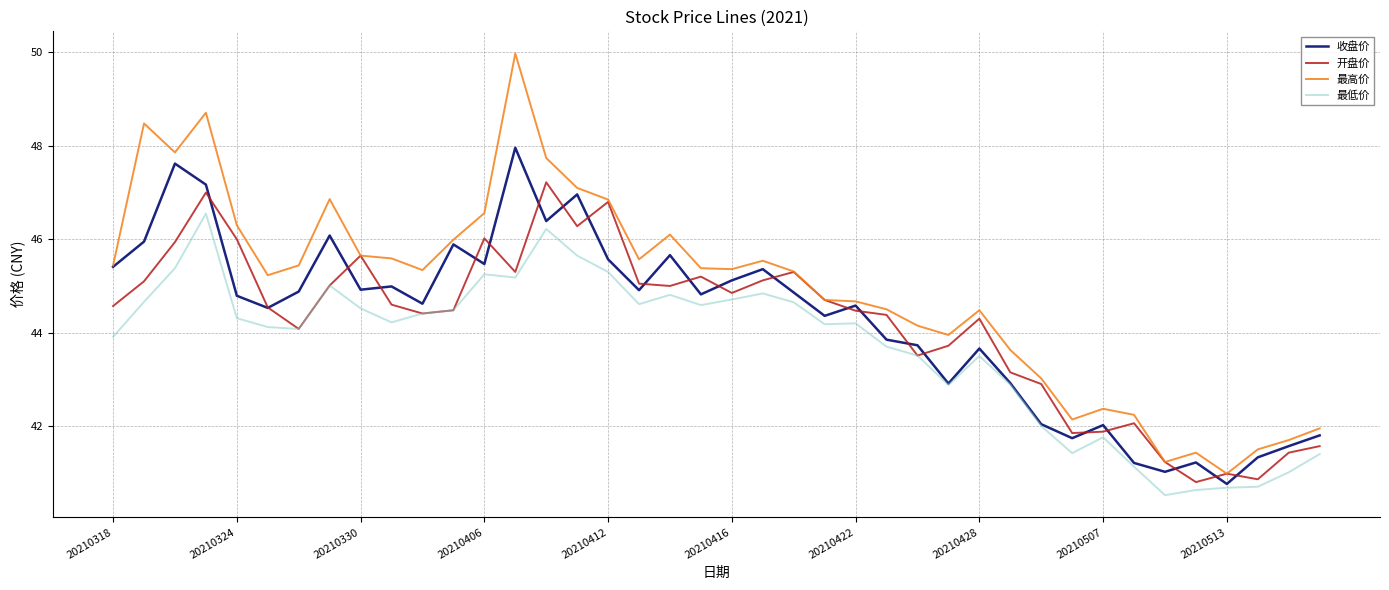

List the series in order of their peak value, highest first.

最高价, 收盘价, 开盘价, 最低价